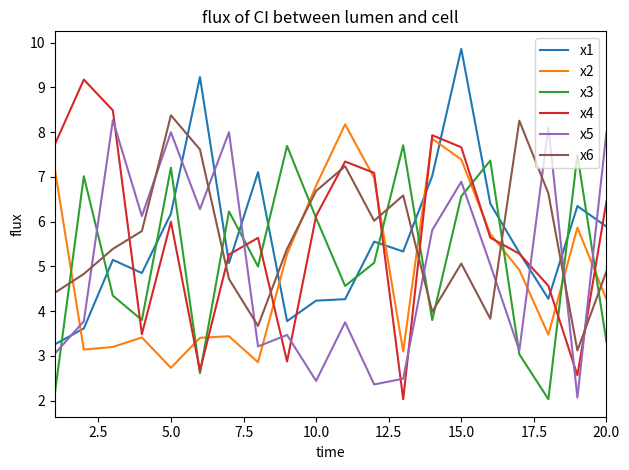

Which series ends up on top after the final intersection of x2 and x5?

x5